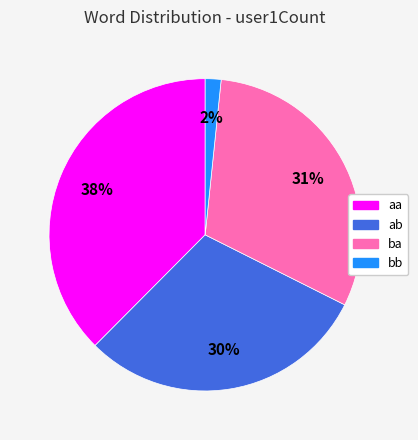

To the nearest percent, what is the difference between the aa and ba slice percentages?

7%